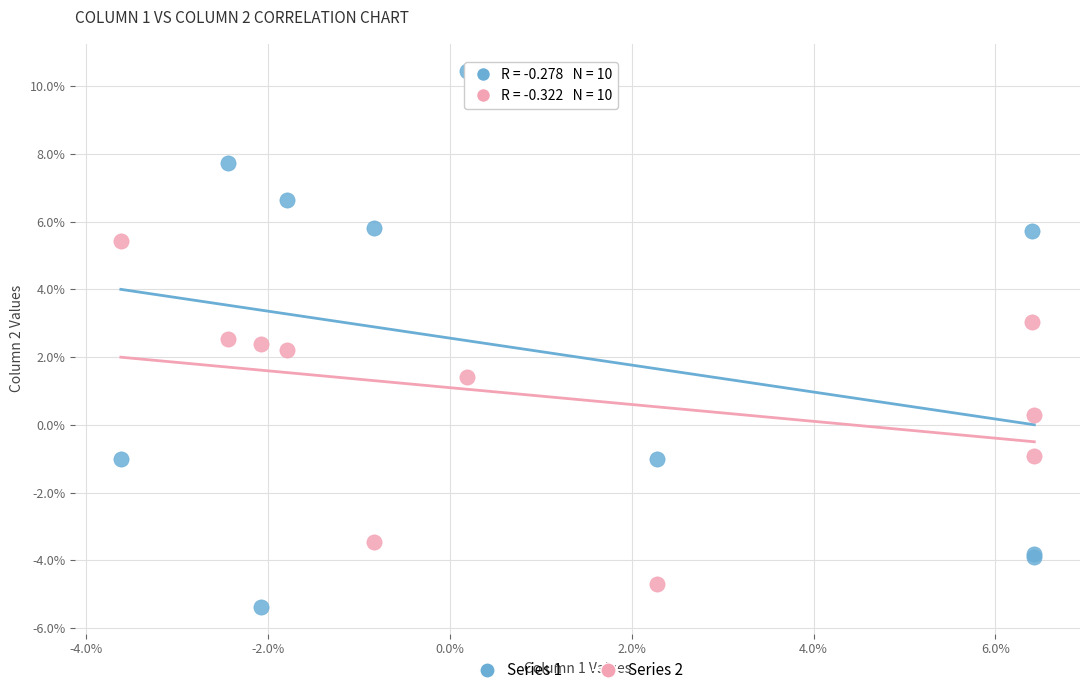

Which series contains the lowest Y value?

Series 1